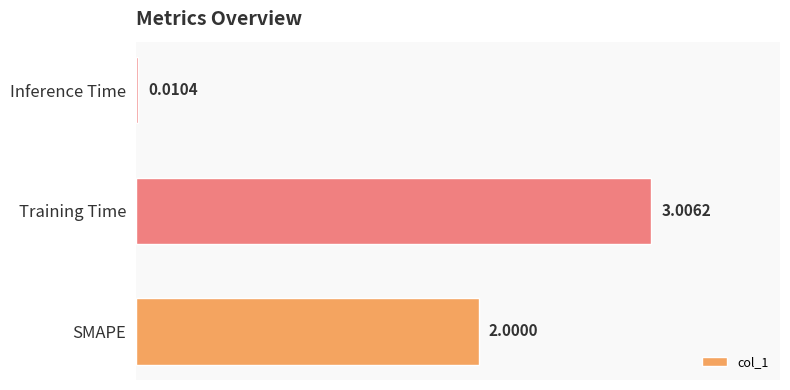

What is the sum of all values?

5.0